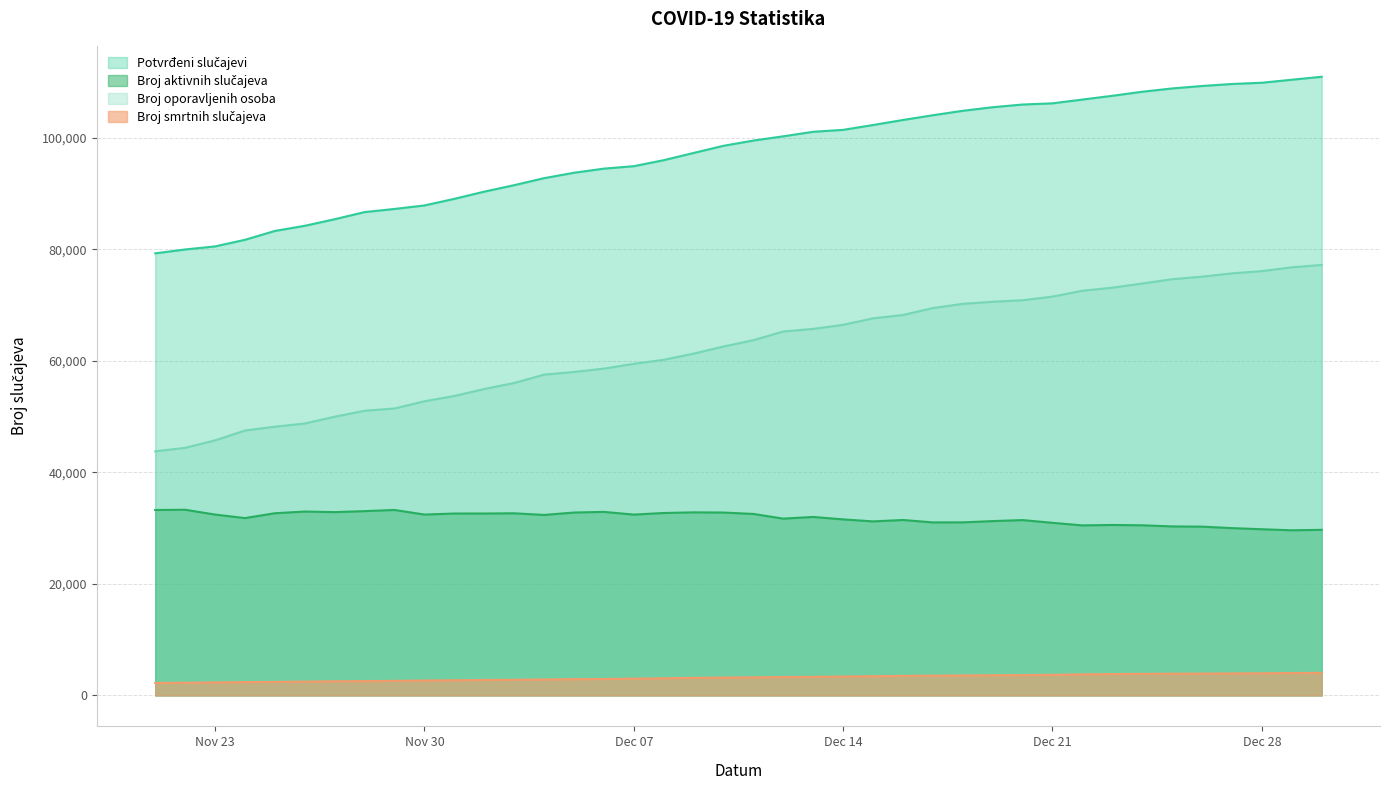

How many values in the Broj oporavljenih osoba series are below 63733?

20